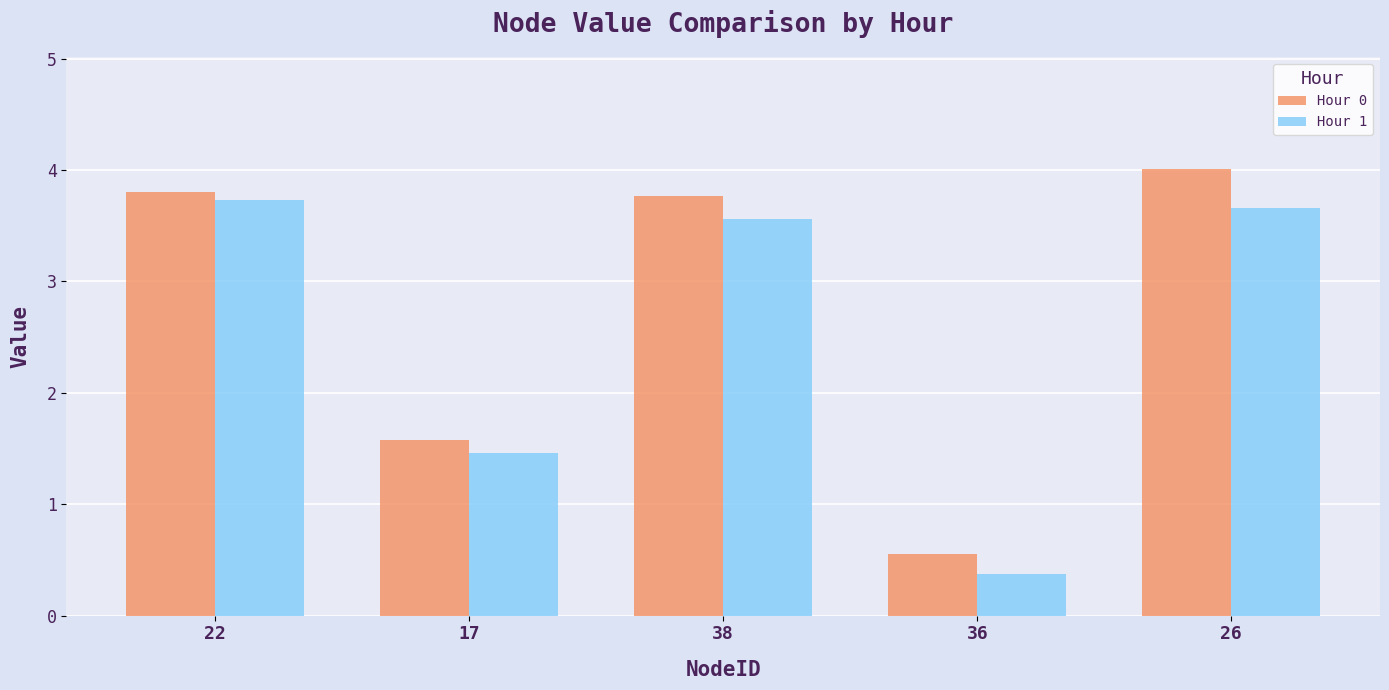

What is the sum of the Hour 1 values at 22 and 17?

5.2